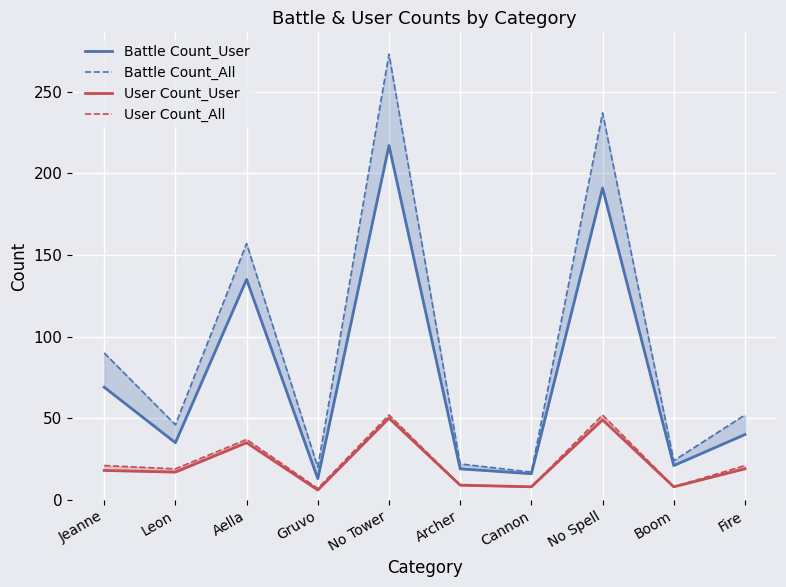

What is the sum of the User Count_User values at Jeanne and Leon?

35